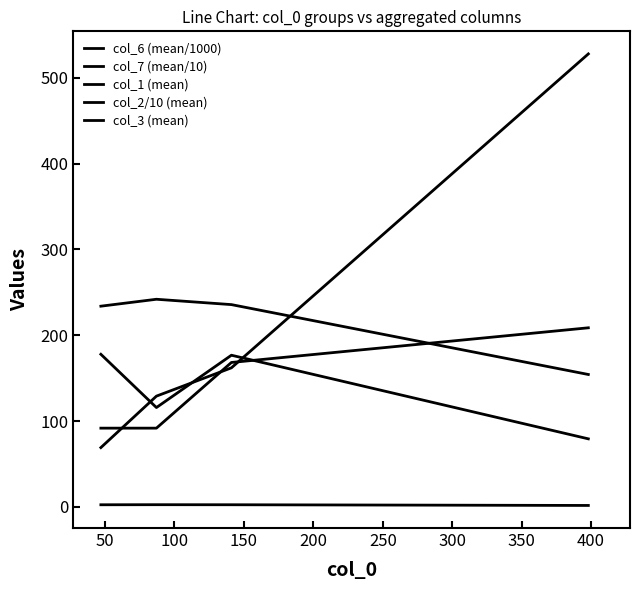

Is this an area chart (filled region under the line)?

No